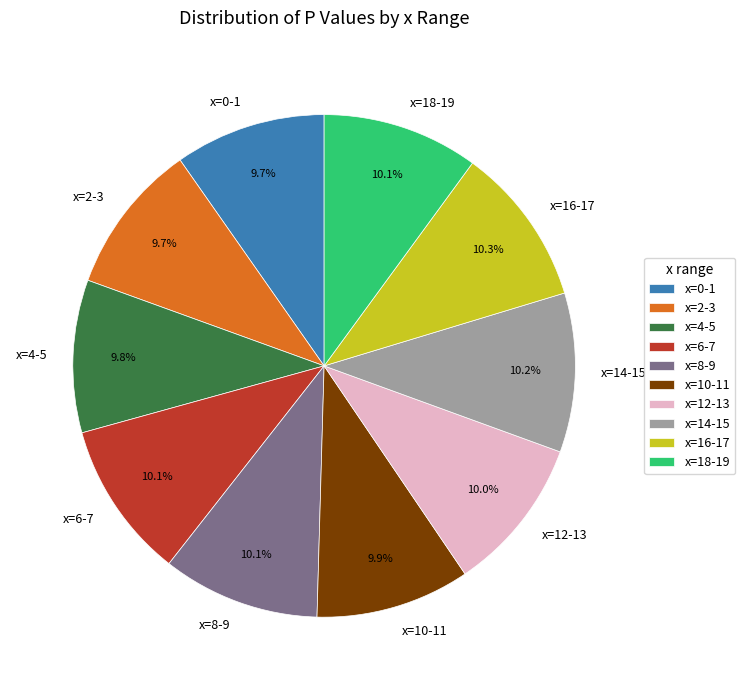

Is there a majority slice in this chart?

No